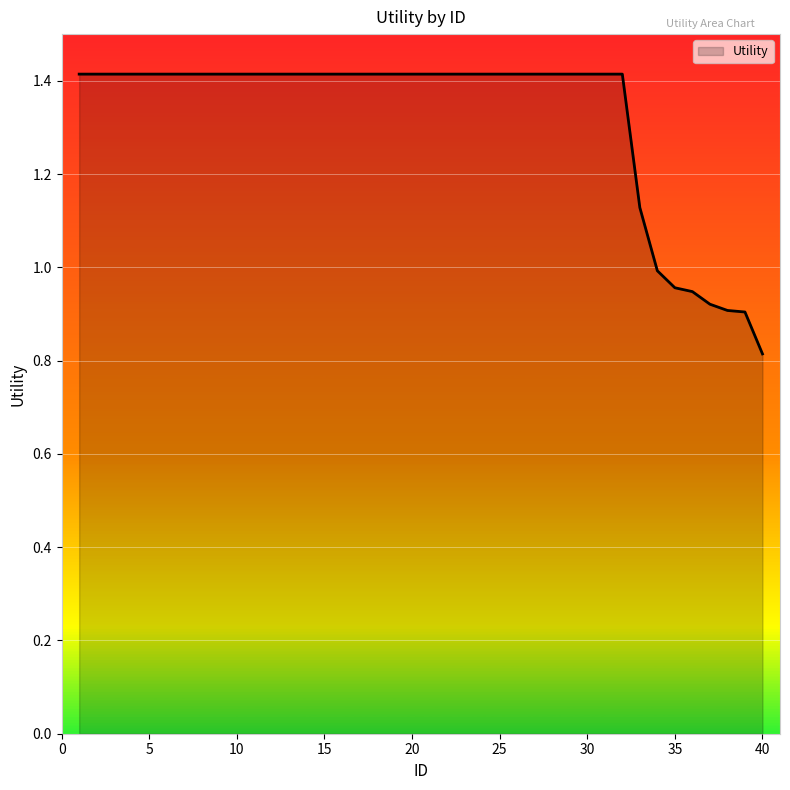

What is the maximum value shown in the chart?

1.4